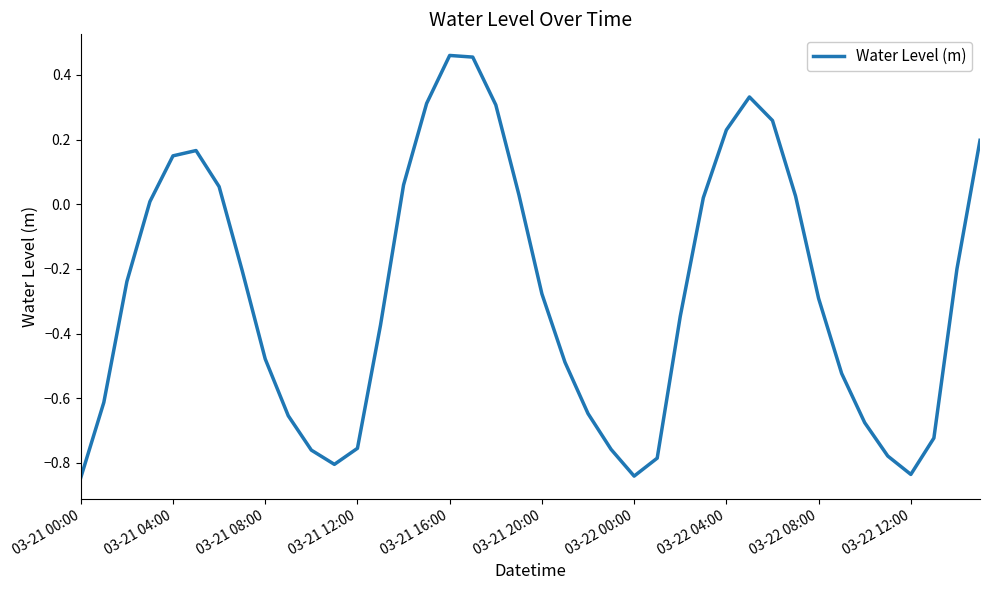

How many lines are shown in the chart?

1